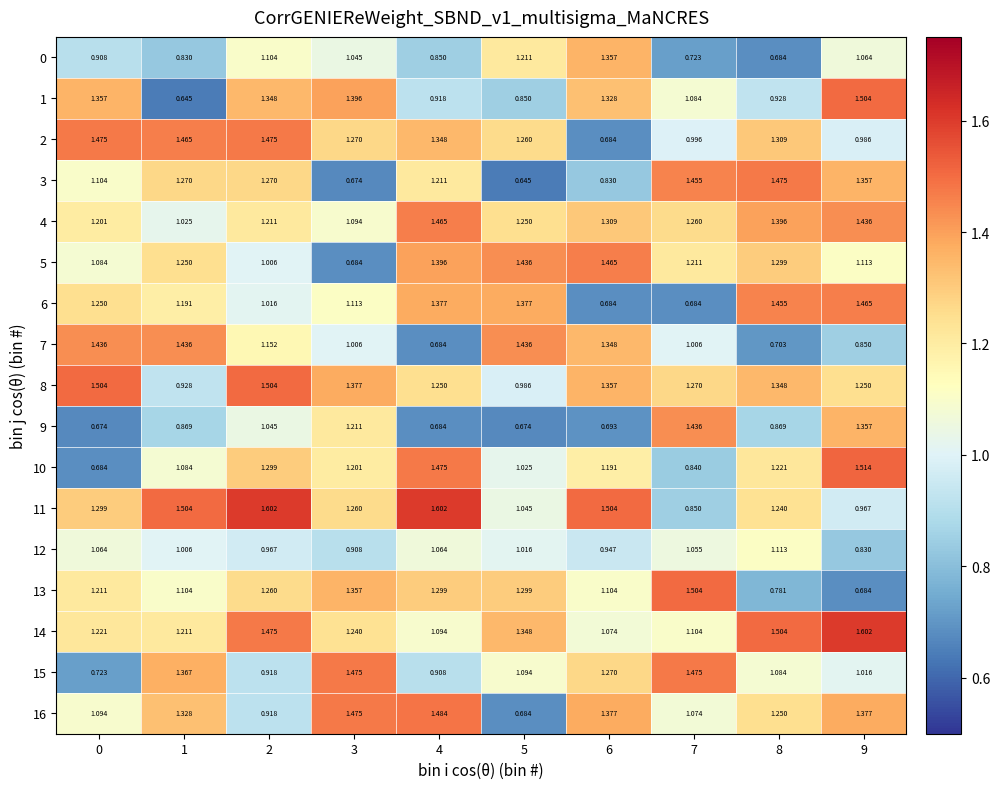

Is the value of 1 at 0 greater than the value of 10 at 7?

Yes